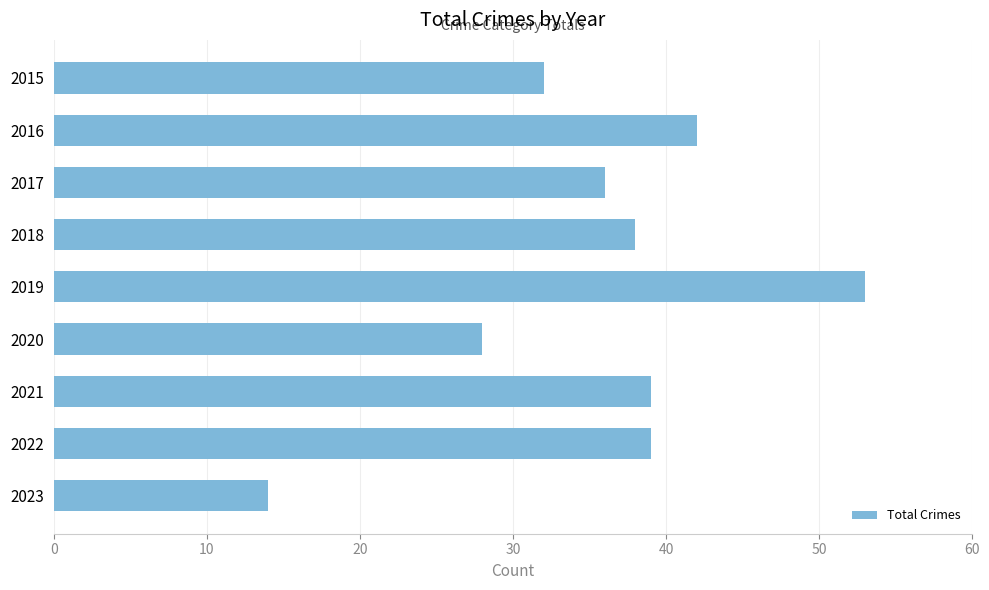

What is the difference between the maximum and minimum values?

39